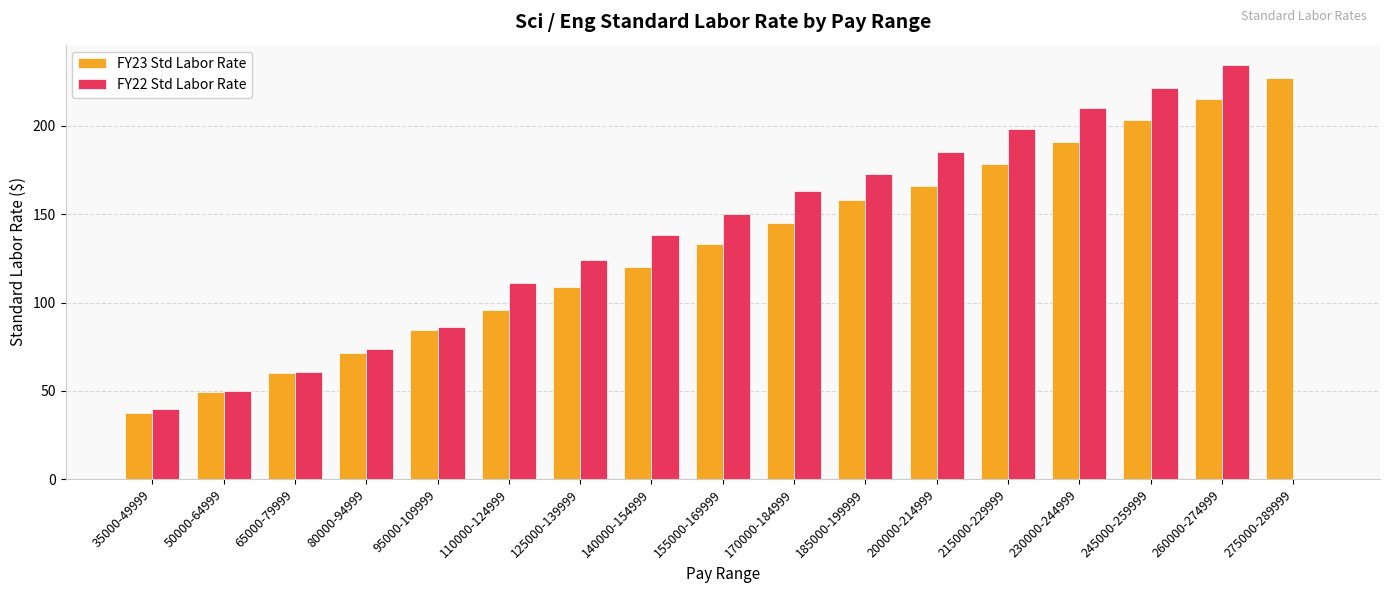

How many groups of bars are there?

17